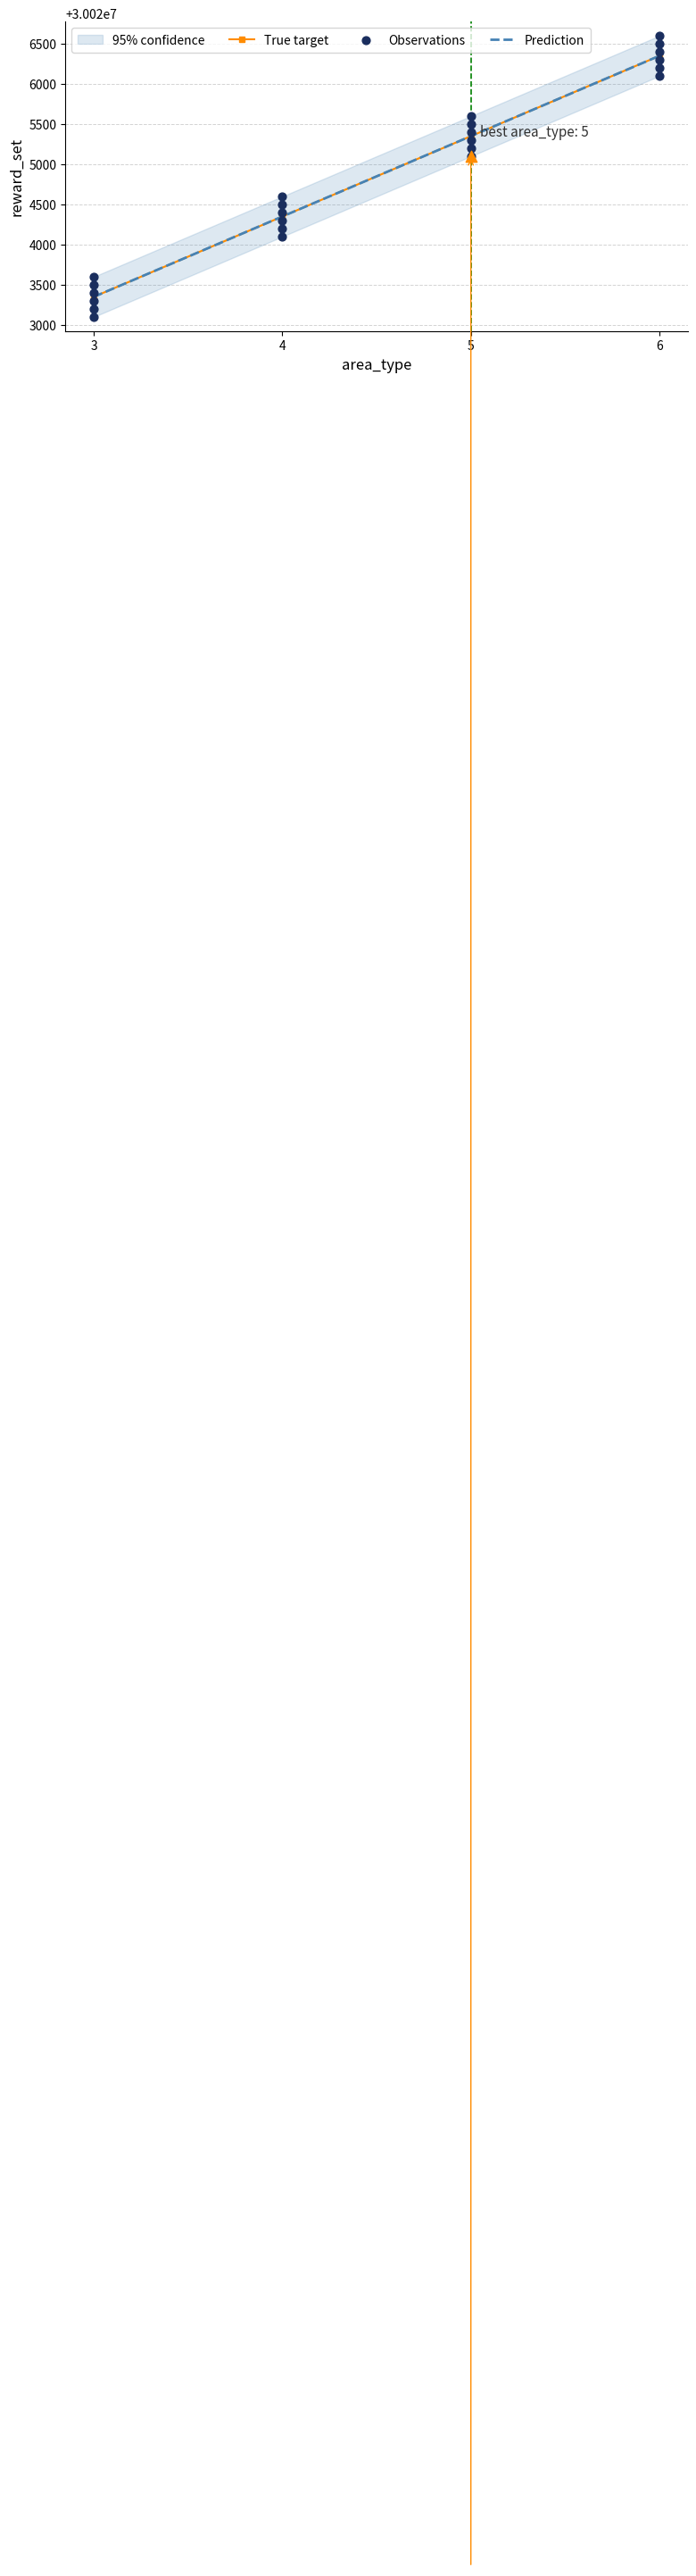

At which category is the sum across all series the highest?

6